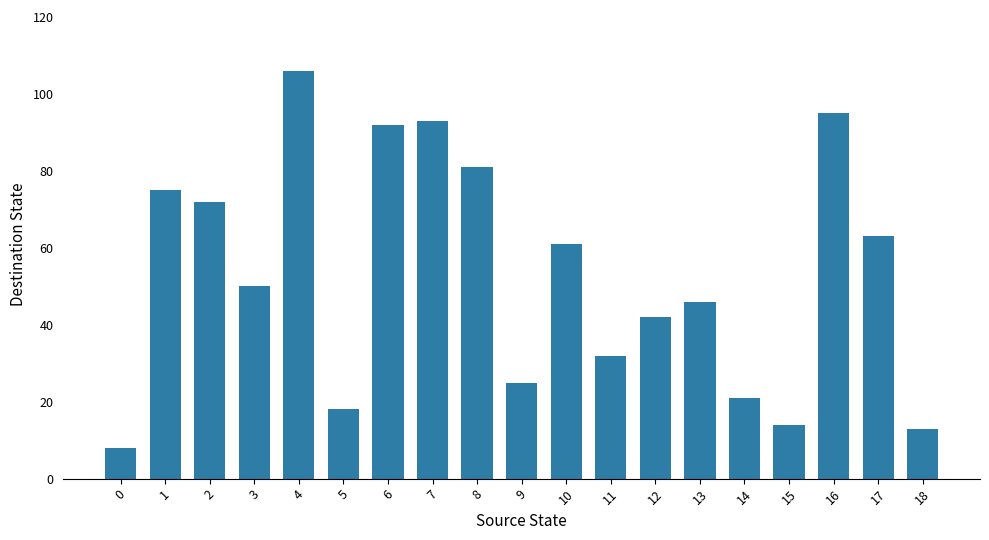

Where does the data first go above 50?

1